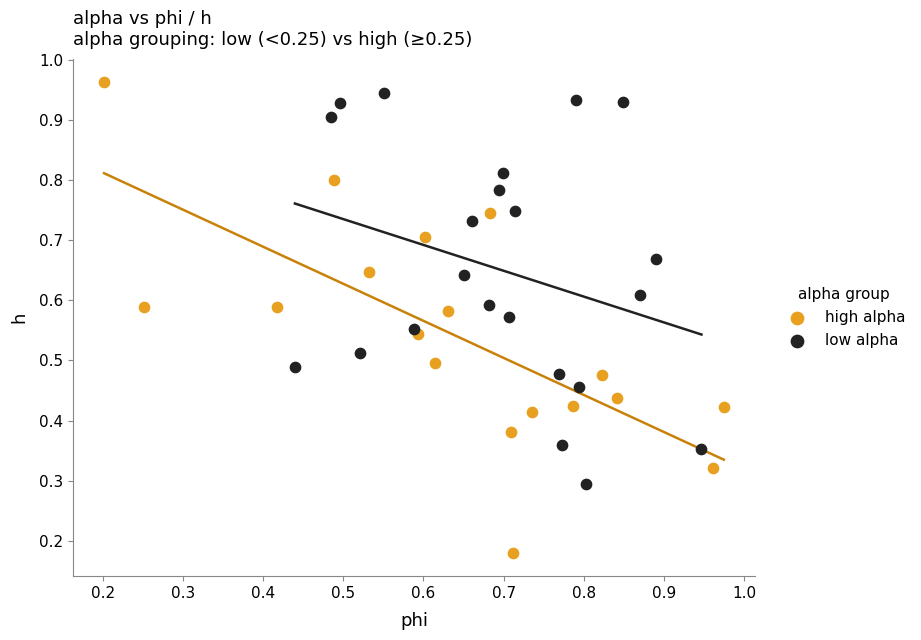

Which series has the largest Y range (max minus min)?

high alpha